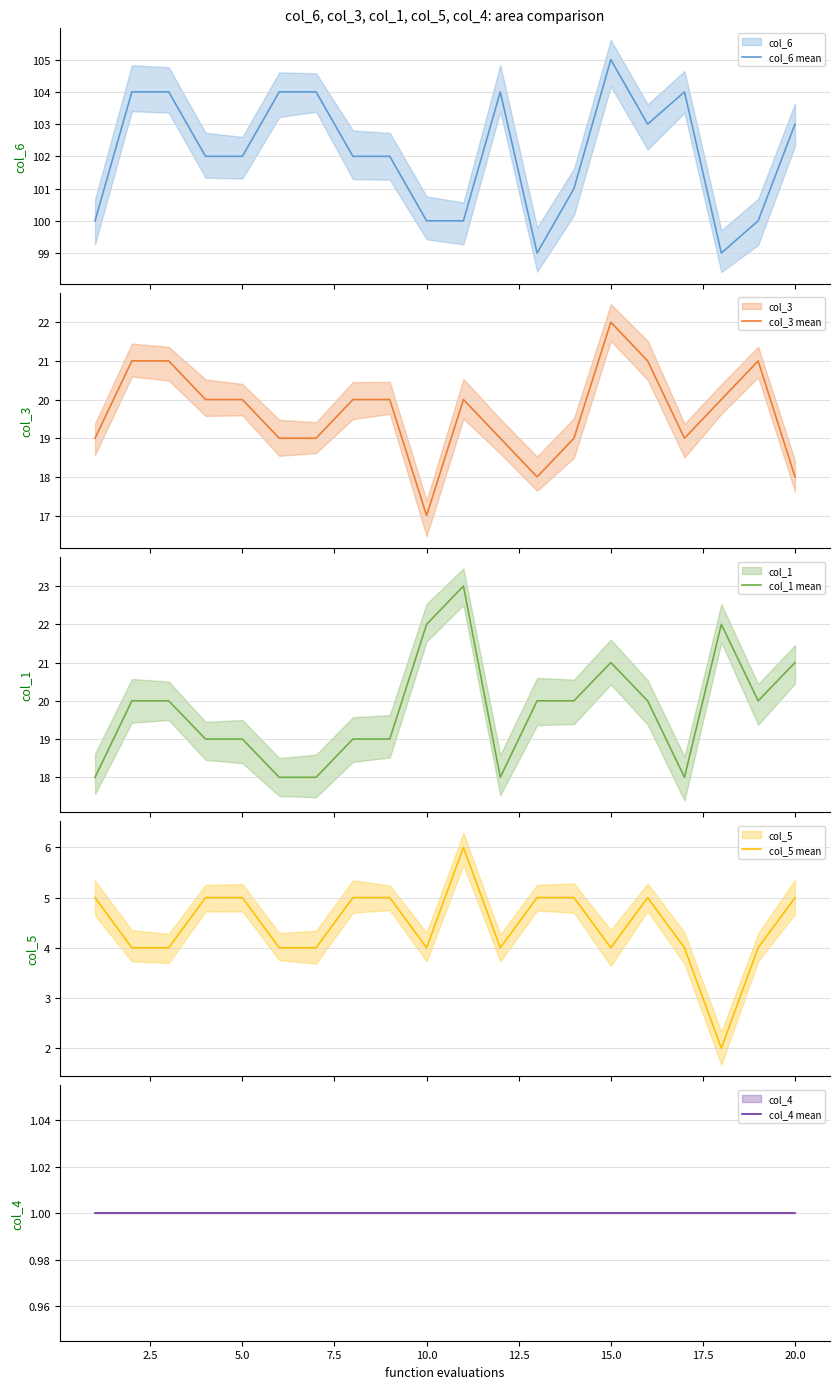

What is the maximum value for col_6 mean?

105